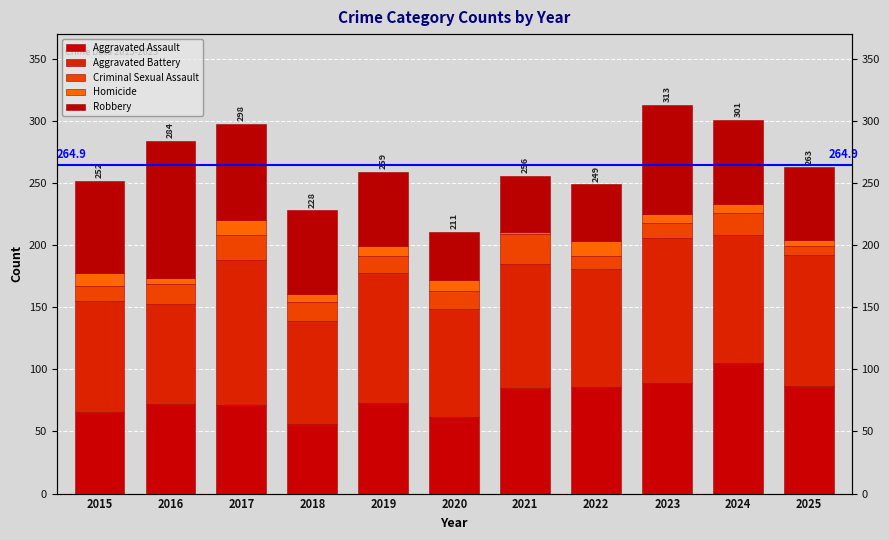

What is the value of the Homicide bar at the 8th from the left?

12